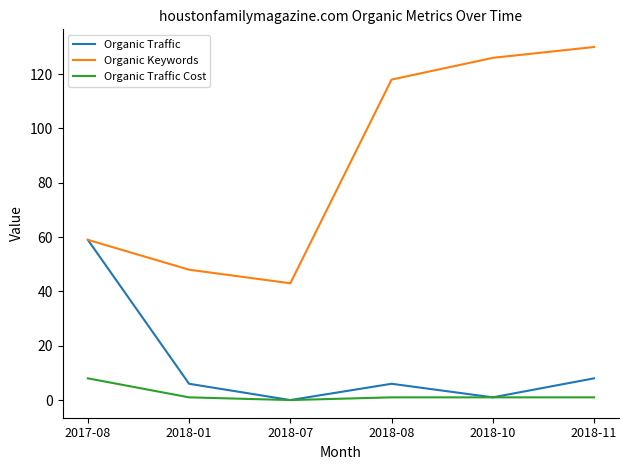

What position from the right is 2018-08?

3